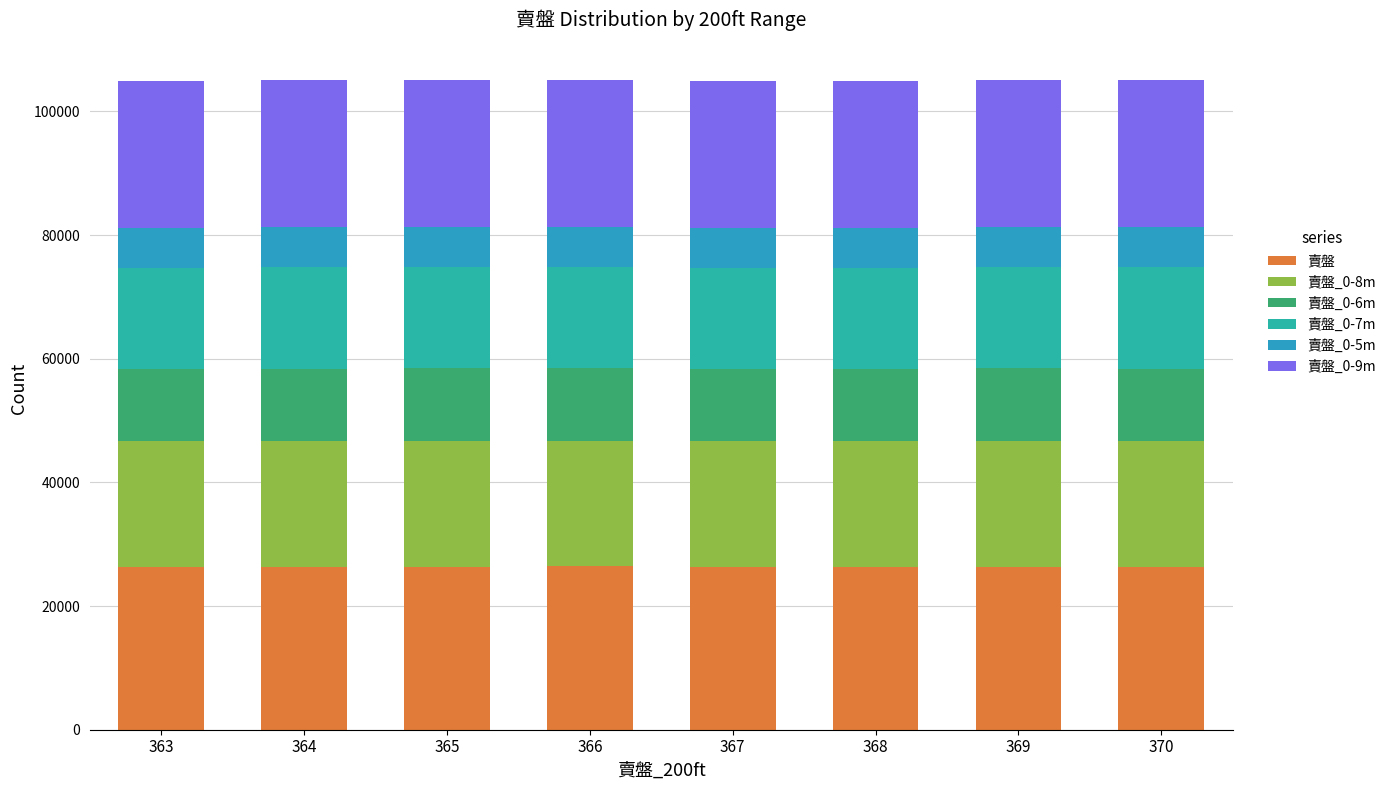

How many bars are there in total?

8